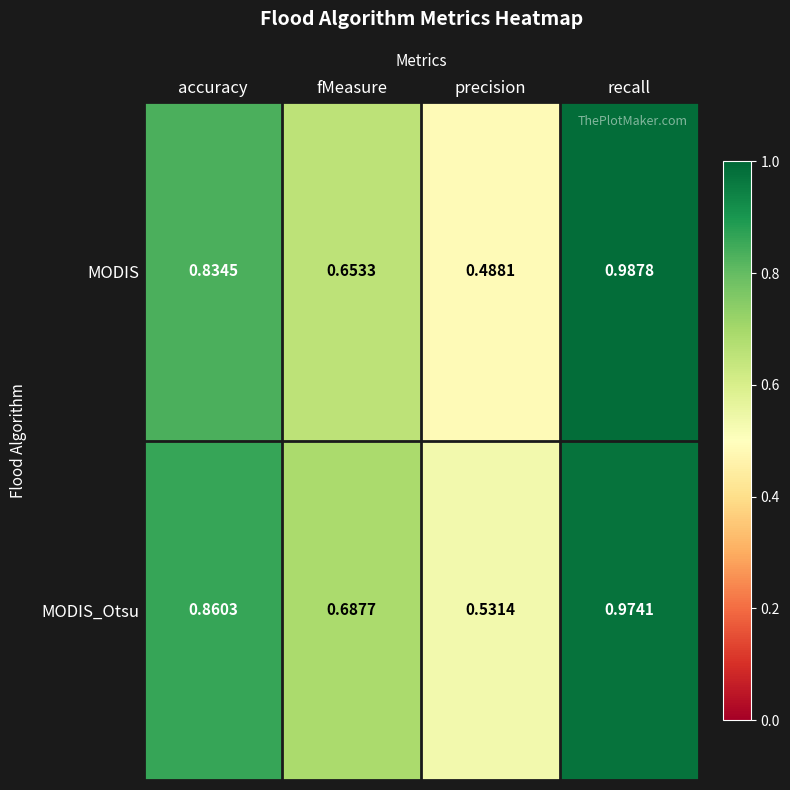

At which label does MODIS reach its peak?

recall